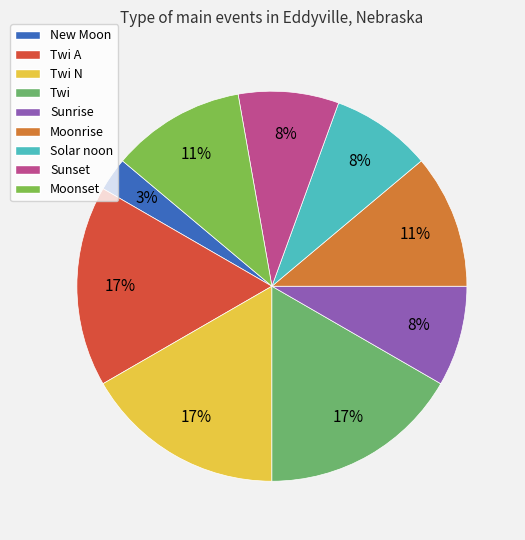

To the nearest percent, what percentage of the pie is Sunset?

8%